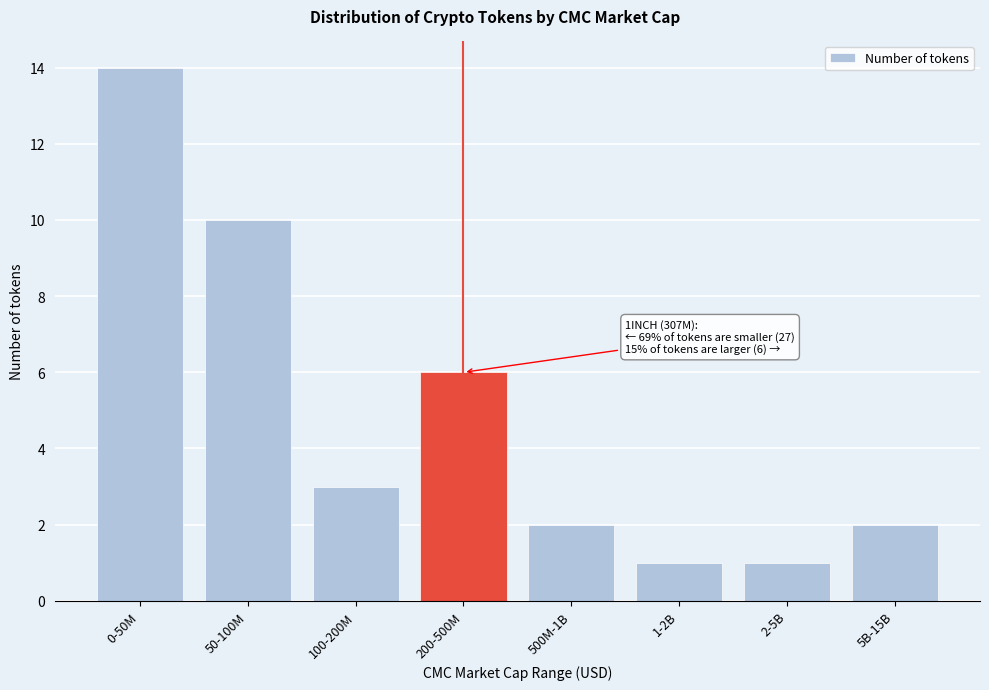

Reading left to right, list all the values displayed in this chart.

0-50M=14	50-100M=10	100-200M=3	200-500M=6	500M-1B=2	1-2B=1	2-5B=1	5B-15B=2